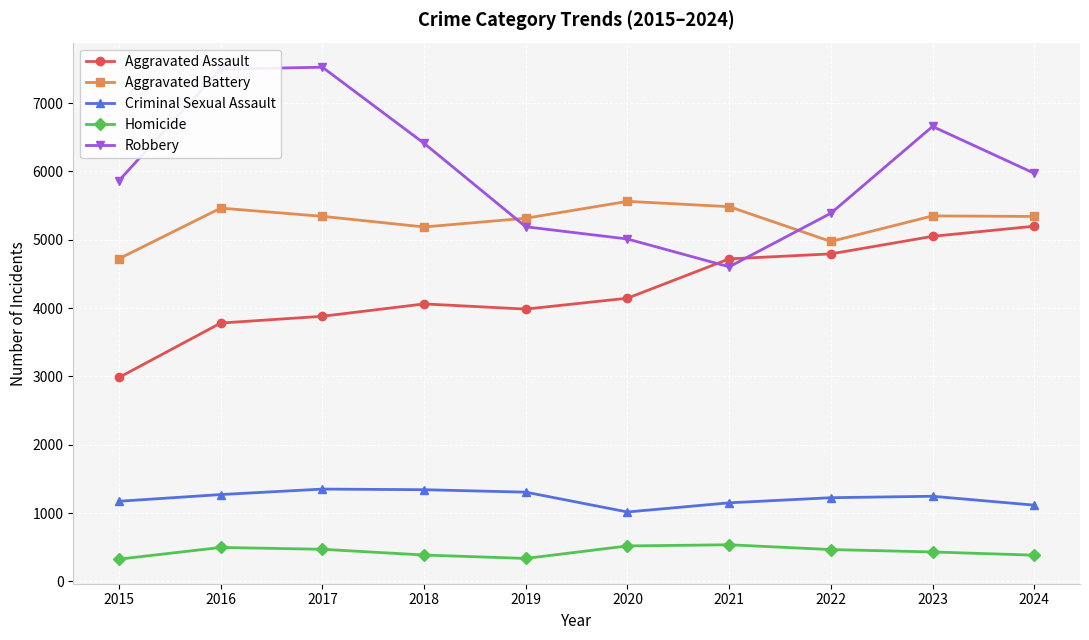

At which category does Robbery reach its first local valley?

2021